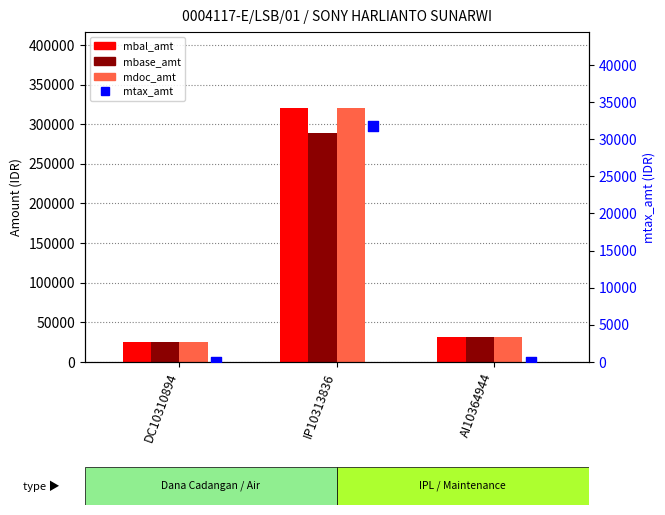

At how many categories does at least one series exceed 83287?

1